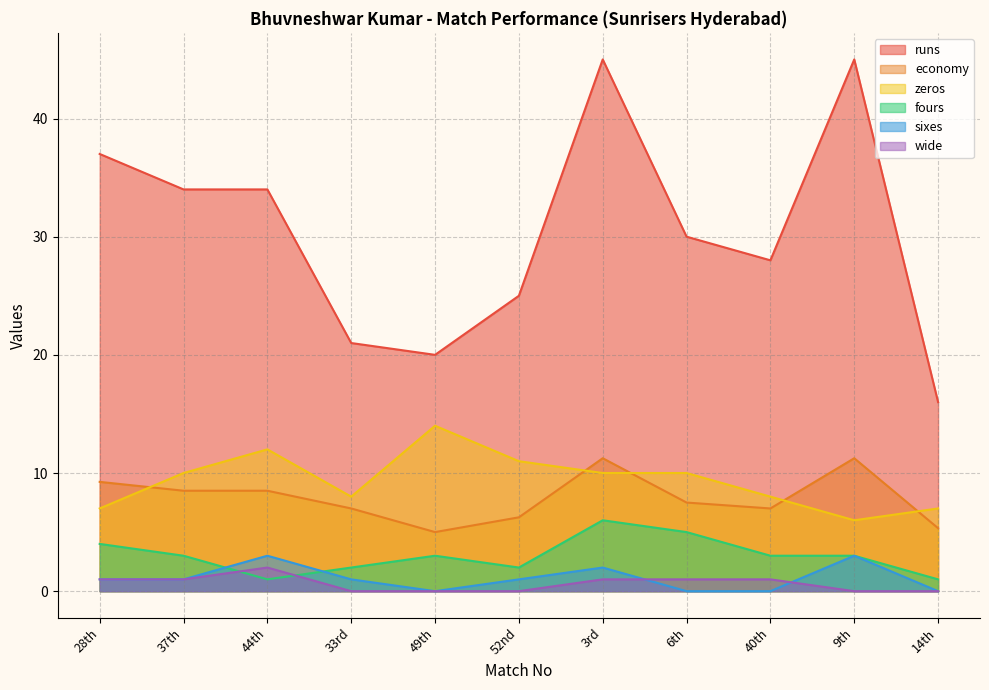

The fours series shows 3.0 at 40th. True or false?

True